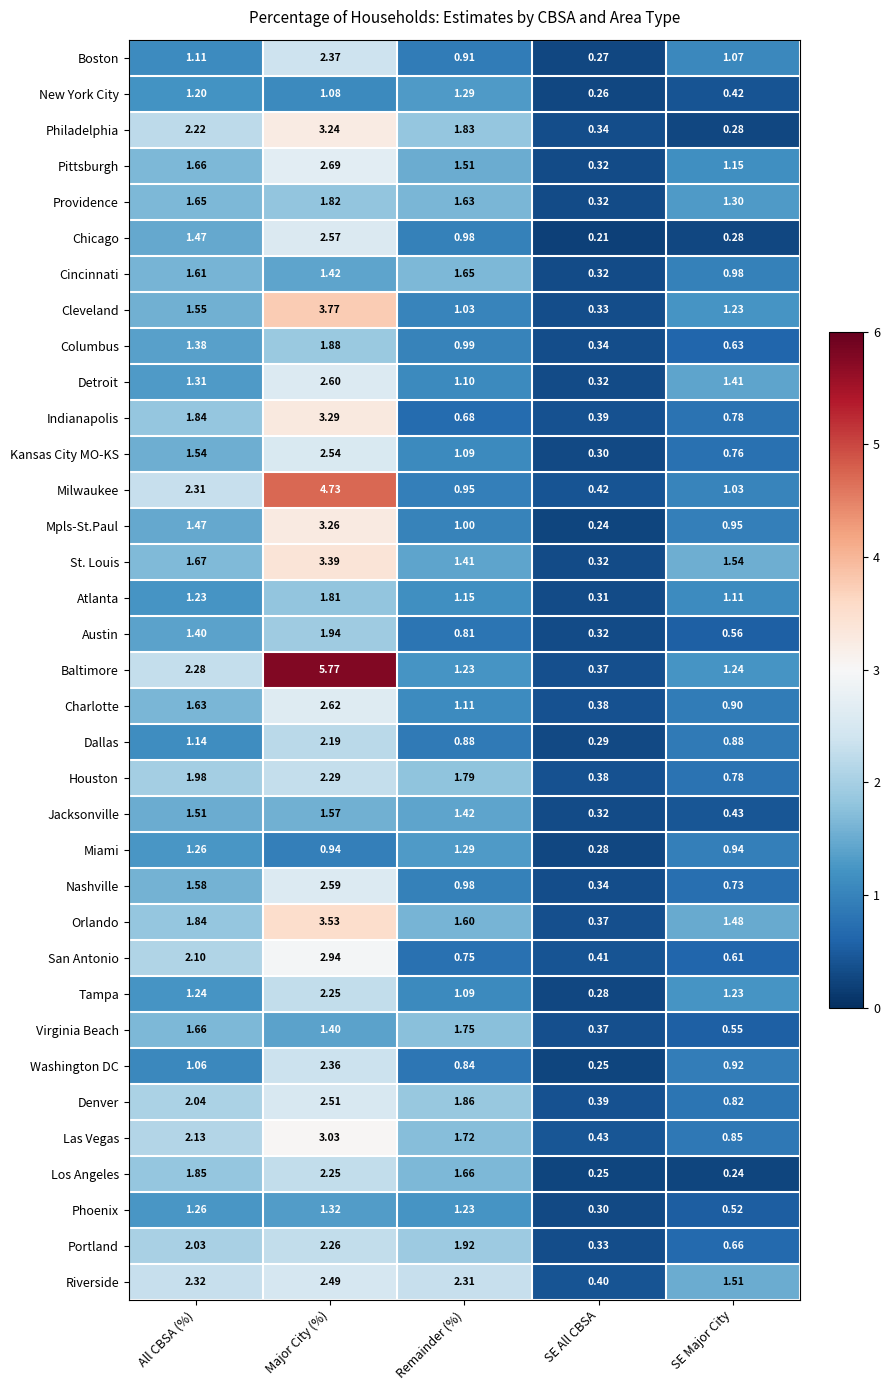

At how many categories does at least one series exceed 2?

3